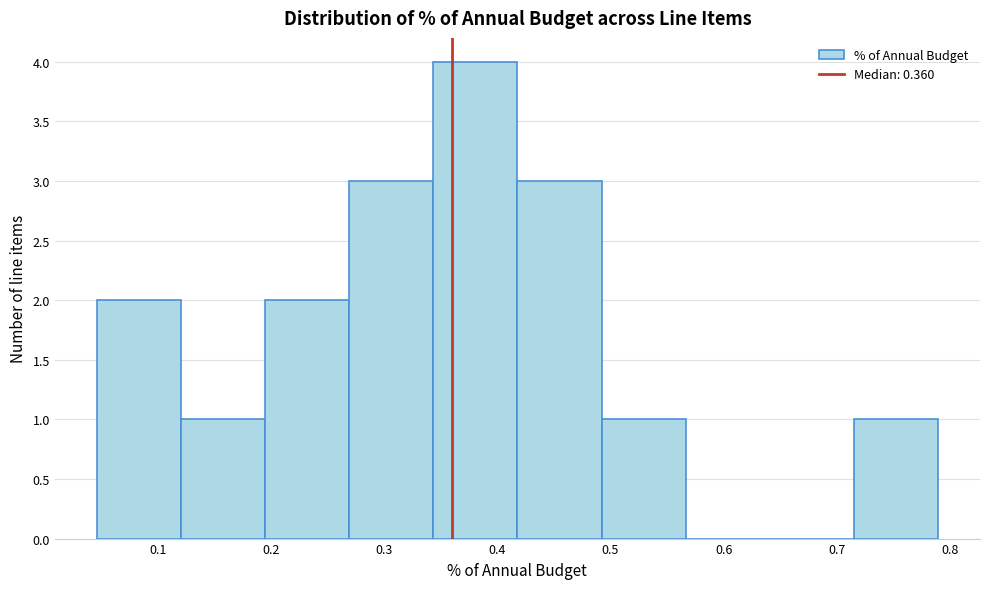

Reading left to right, transcribe this chart: for each bar, give the range it covers on the x-axis and its height. Neither the bar edges nor the heights are printed on the chart, so give them approximately, as read against the axes.

0.05 to 0.12: 2
0.12 to 0.19: 1
0.19 to 0.27: 2
0.27 to 0.34: 3
0.34 to 0.42: 4
0.42 to 0.49: 3
0.49 to 0.57: 1
0.57 to 0.64: 0
0.64 to 0.72: 0
0.72 to 0.79: 1